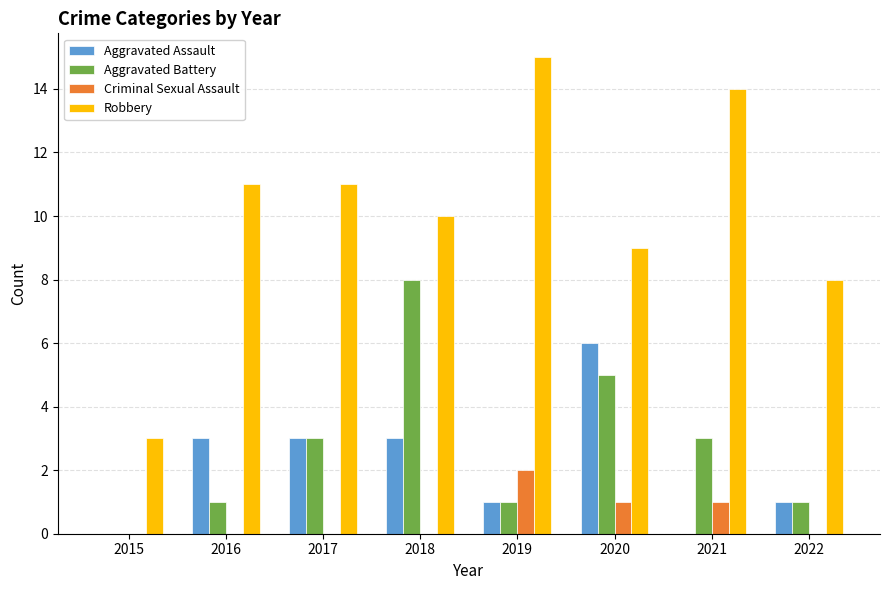

What is the total value across all series at 2016?

15